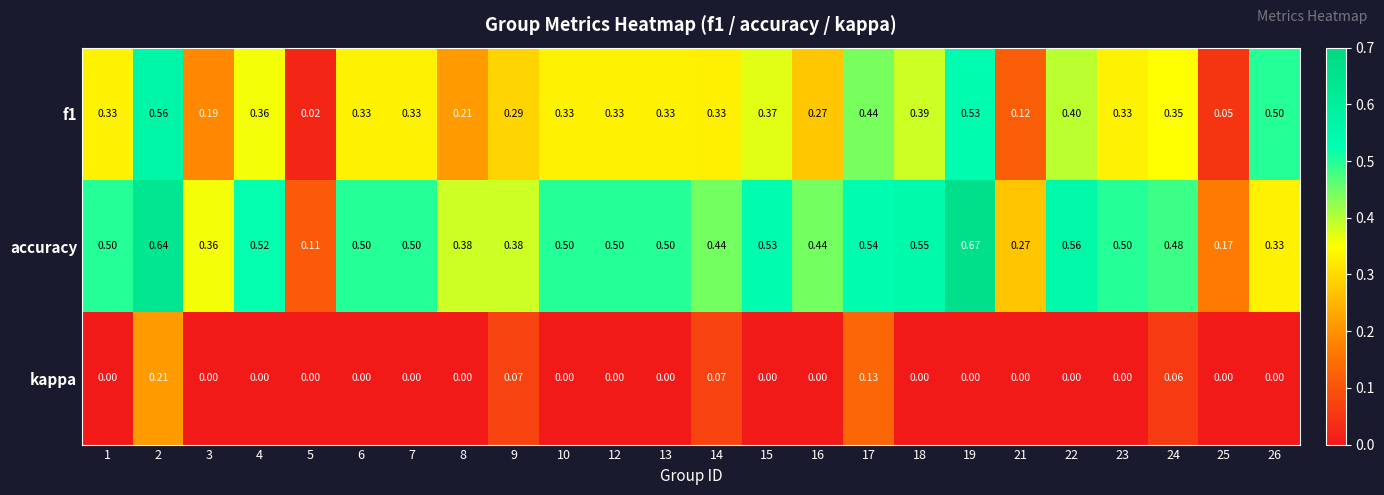

Is the value of accuracy at 6 greater than the value of f1 at 15?

Yes